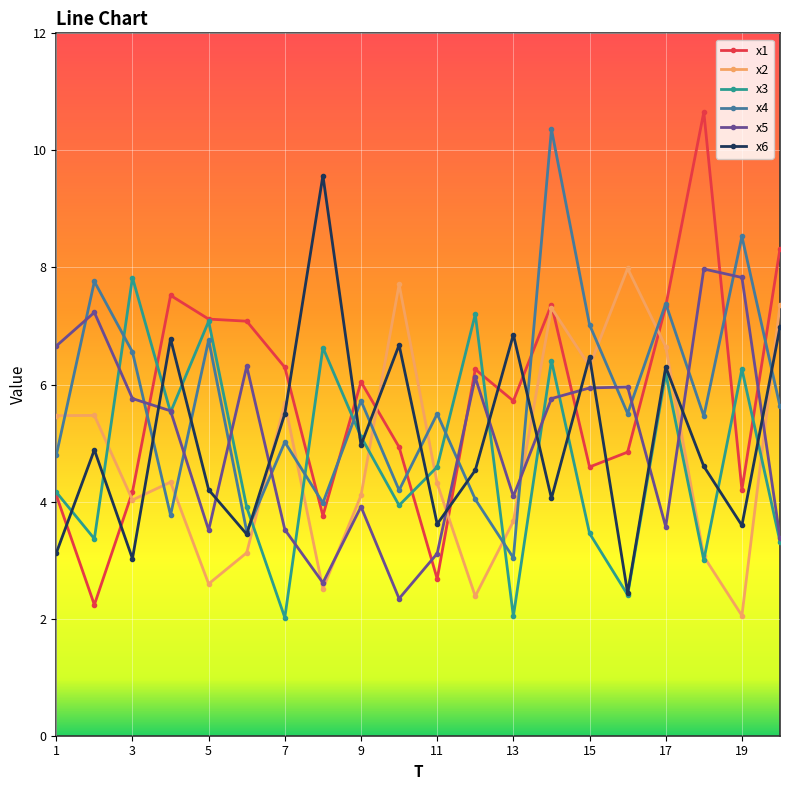

What is the value of the x4 point at the 9th from the left?

5.7